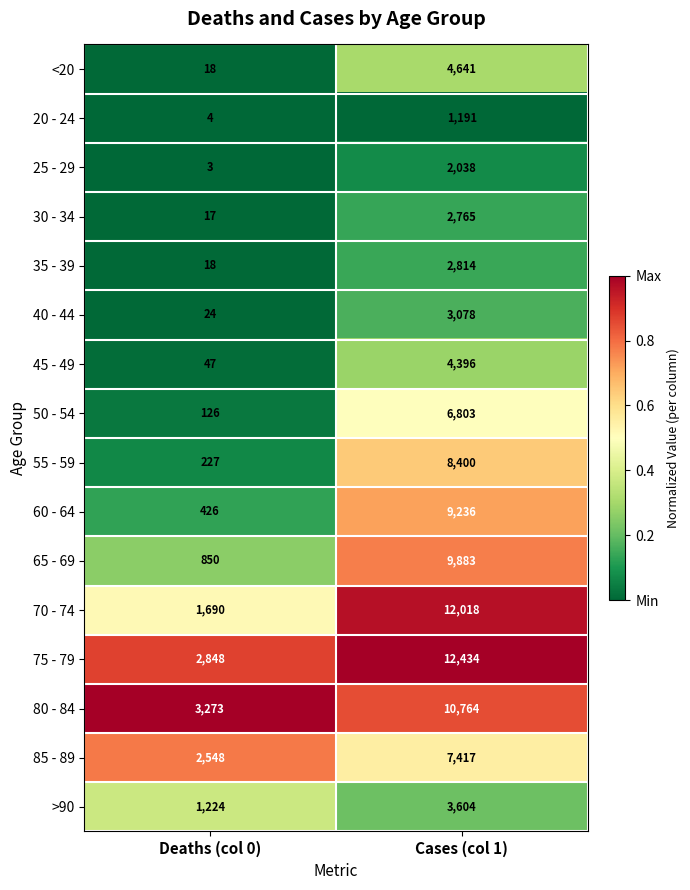

Rank the series by their maximum value, from lowest to highest.

20 - 24, 25 - 29, 30 - 34, 35 - 39, 40 - 44, >90, 45 - 49, <20, 50 - 54, 85 - 89, 55 - 59, 60 - 64, 65 - 69, 80 - 84, 70 - 74, 75 - 79